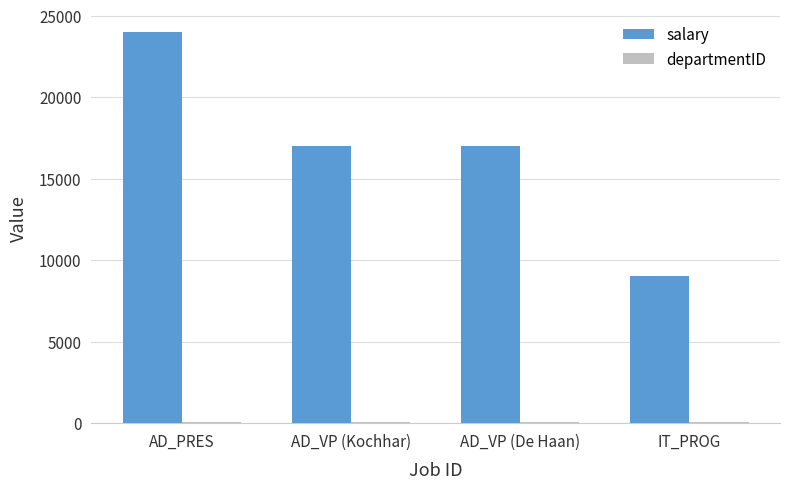

At which category is the sum across all series the highest?

AD_PRES